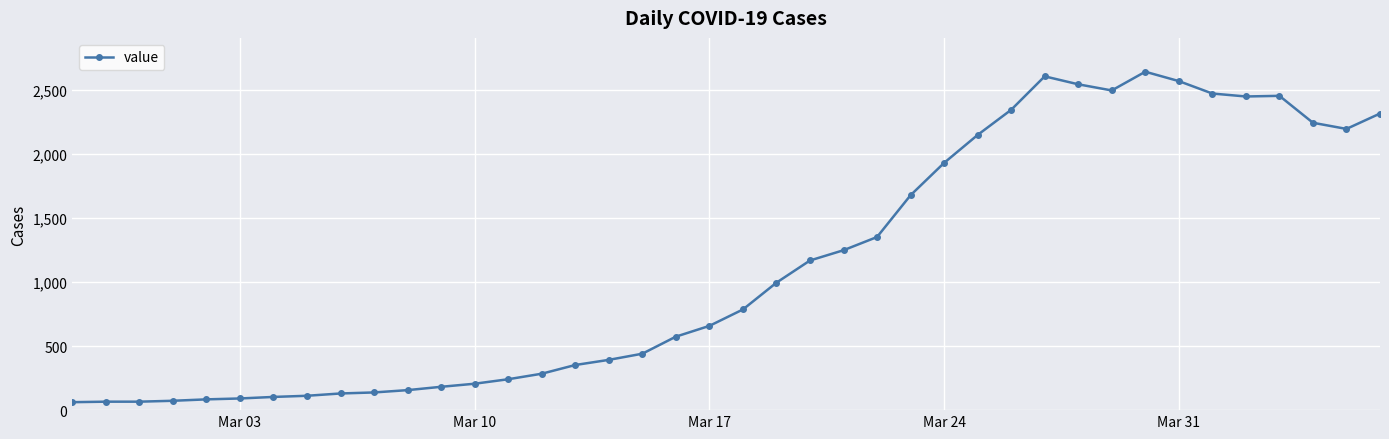

What is the value of the 24th point from the left?

1247